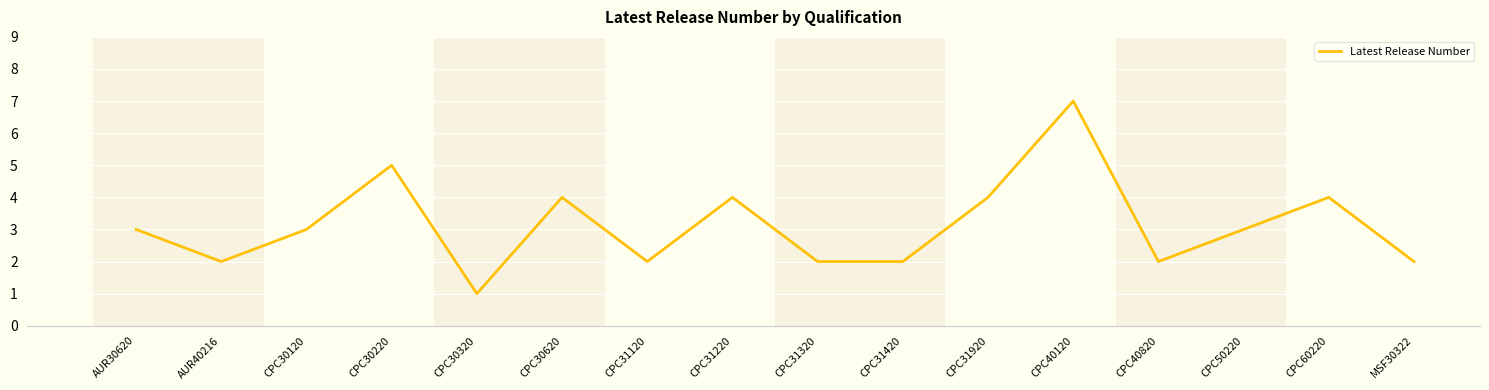

At which category does the data reach its first local valley?

AUR40216